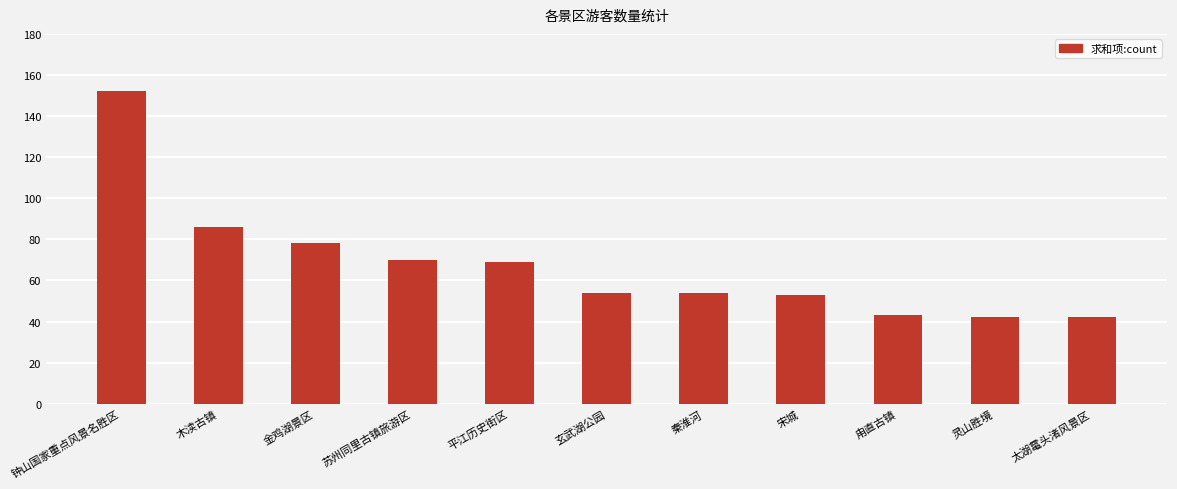

Is it true that the value at 苏州同里古镇旅游区 is 39?

False